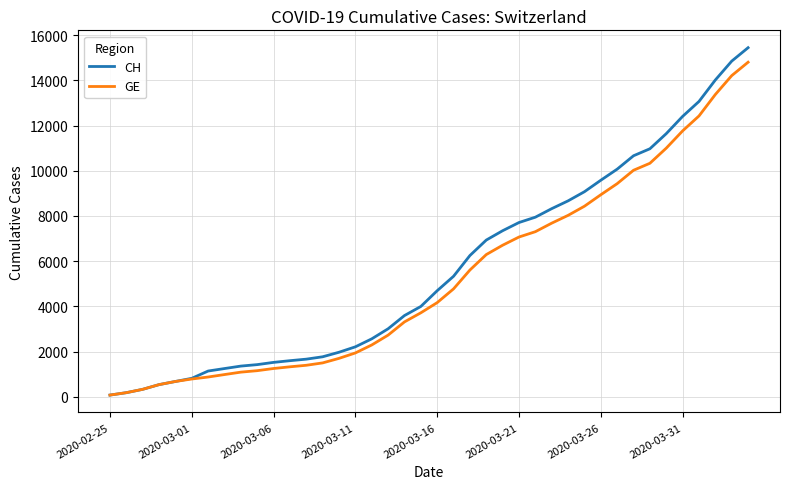

Which series has the largest total across all categories?

CH